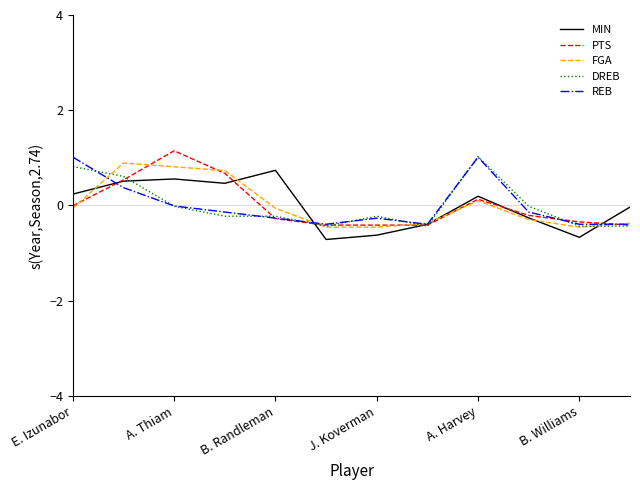

What is the minimum value shown in the chart?

-0.7